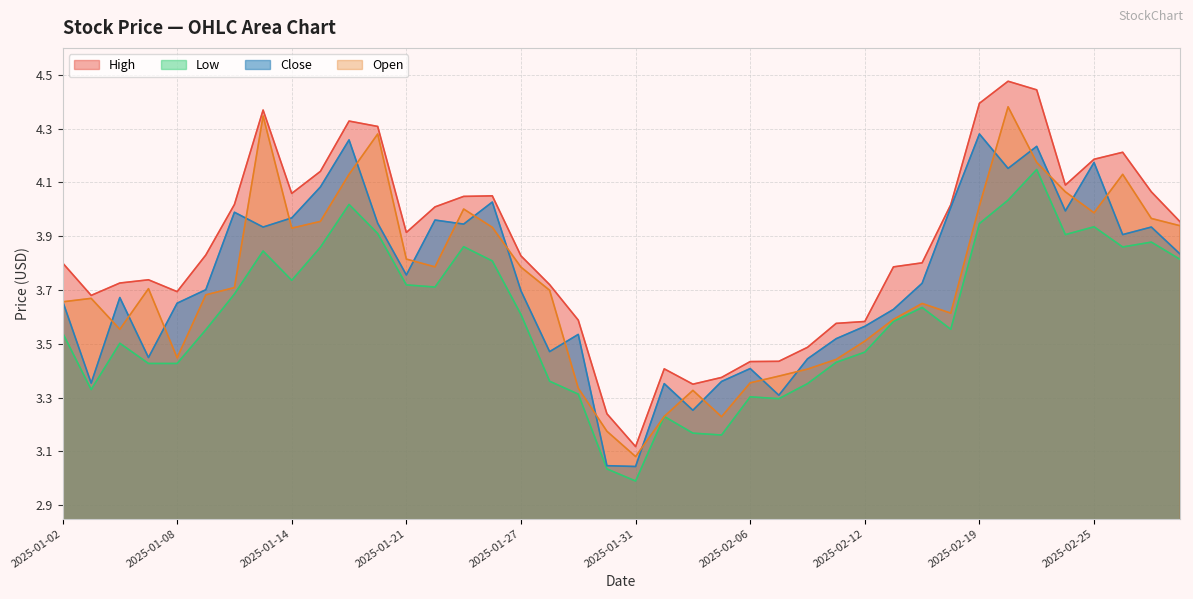

What is the sum of all High values?

154.3